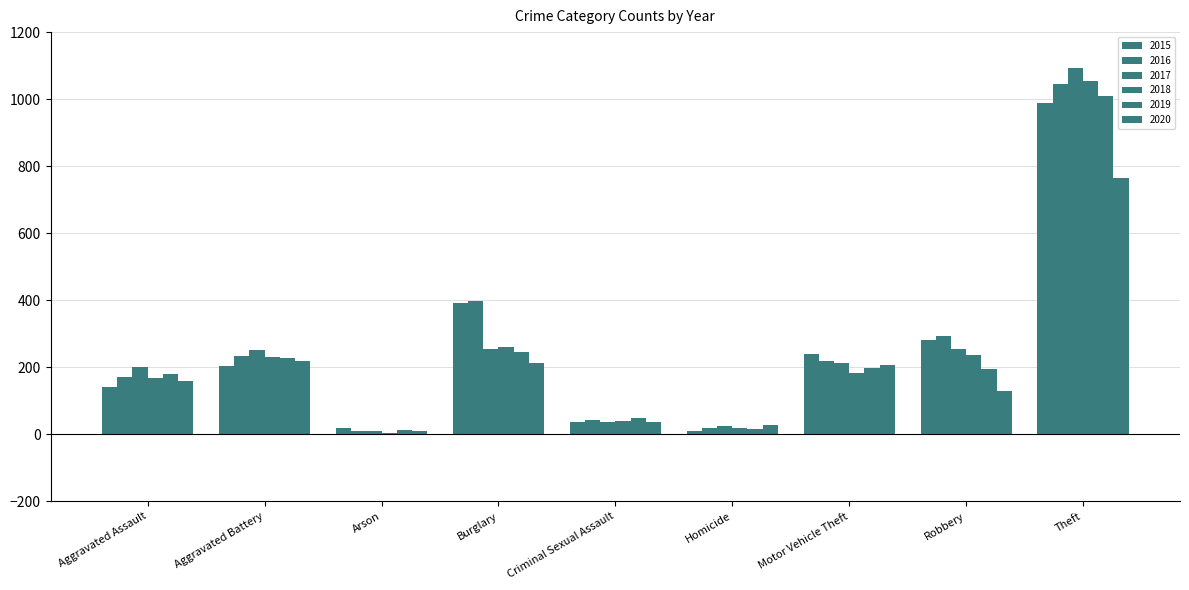

At Burglary, list the series in order from smallest to largest.

2020, 2019, 2017, 2018, 2015, 2016